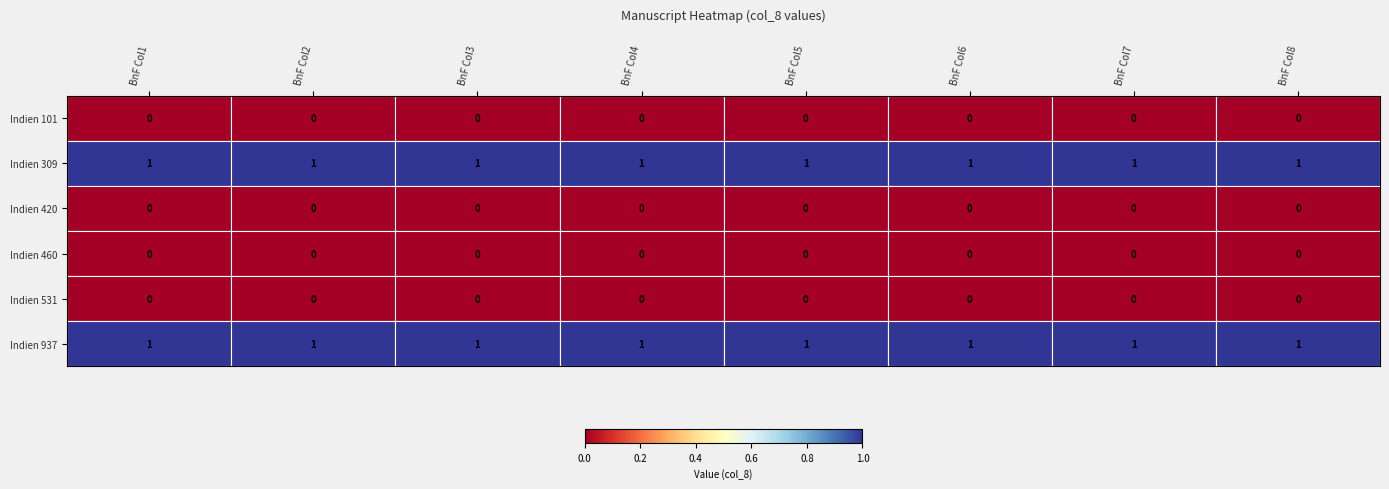

Is the value of Indien 937 at BnF Col6 greater than the value of Indien 531 at BnF Col1?

Yes